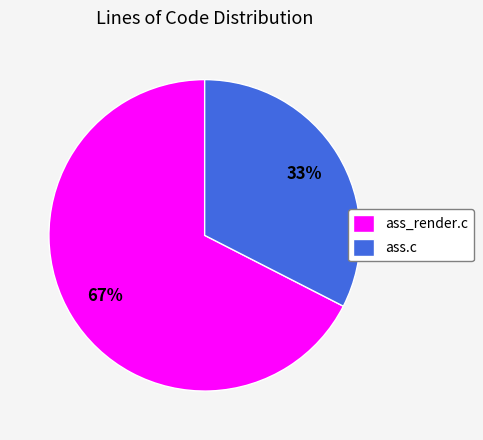

Which slice represents more than half of the pie?

ass_render.c